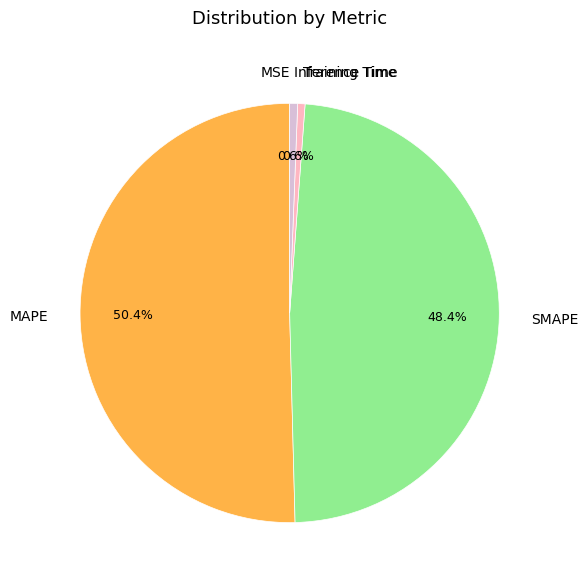

True or false: Inference Time accounts for 1% of the total.

True